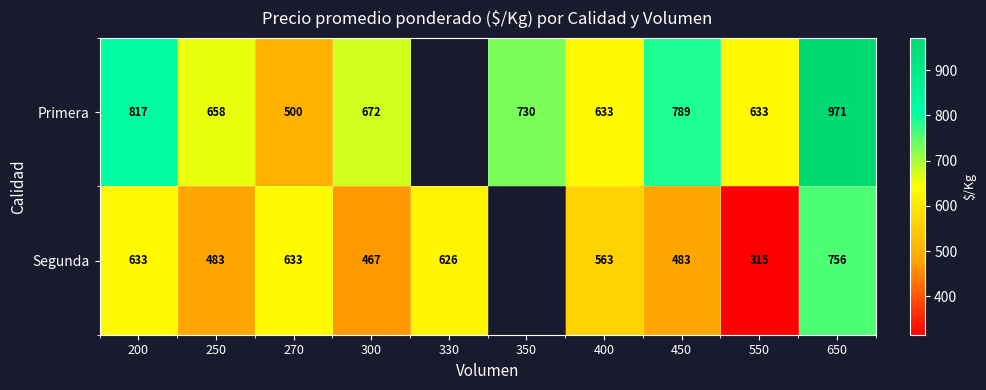

Which has a higher value, 650 or 350?

650